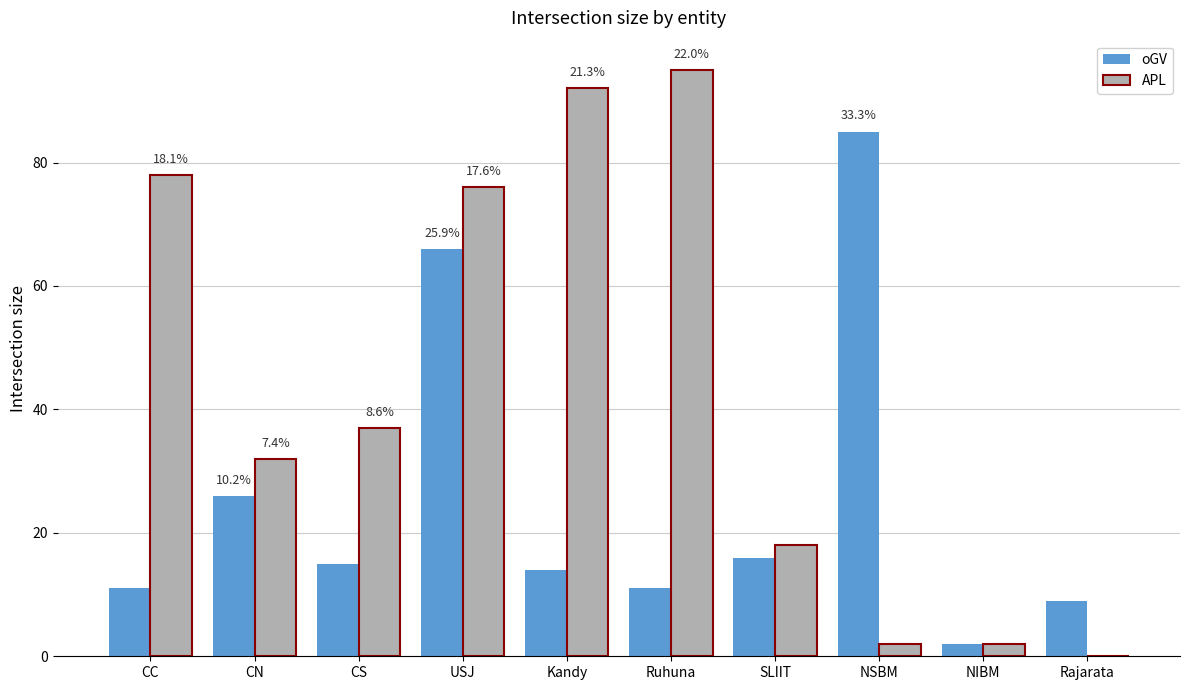

Are the bars horizontal?

No